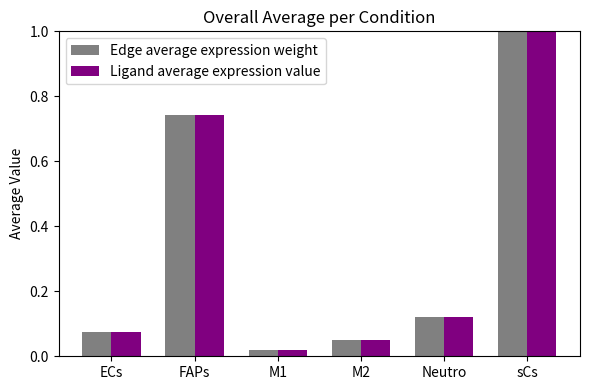

What is the label of the 3rd bar from the left?

M1